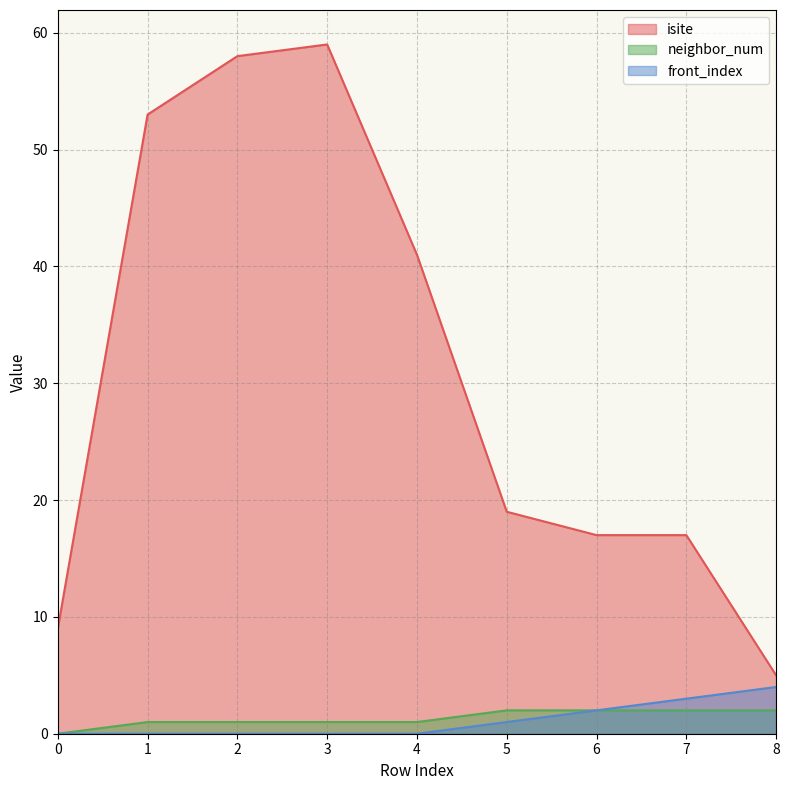

What are all the series names shown in the legend?

isite, neighbor_num, front_index